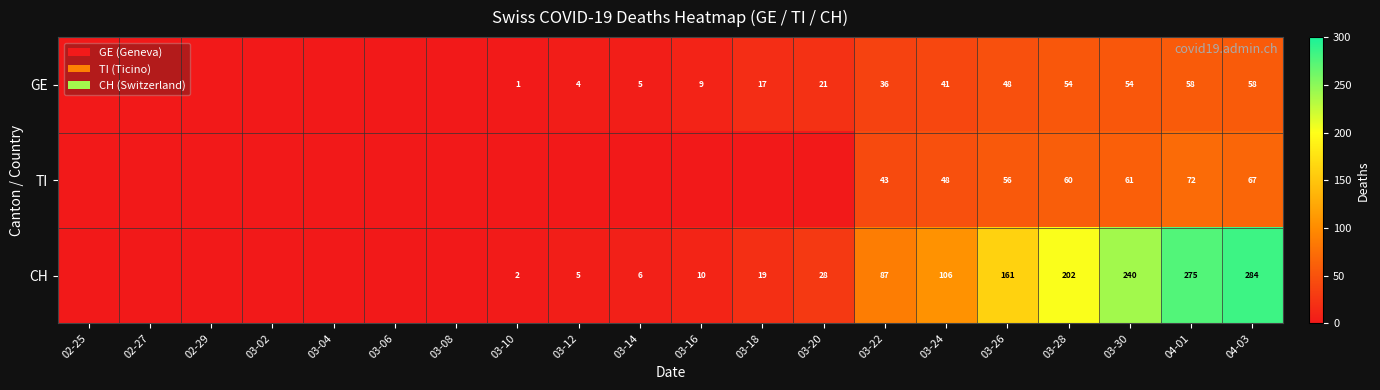

Is the value of TI at 03-26 greater than the value of GE at 03-18?

Yes